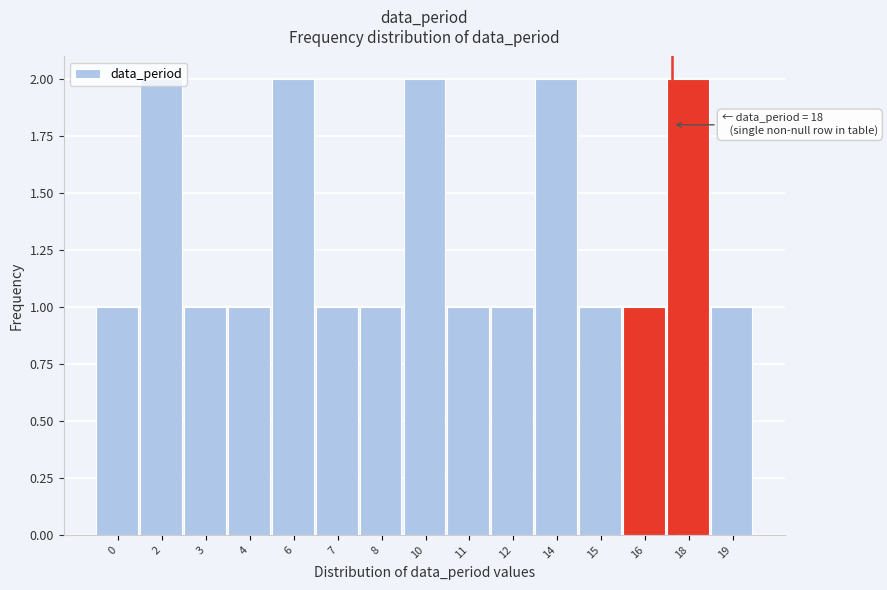

What is the value of the 9th bar from the left?

1